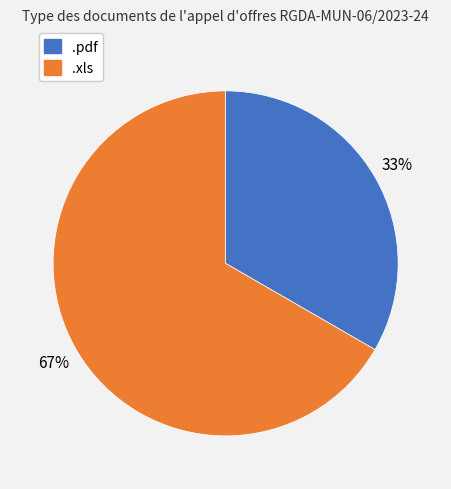

Combined, do .pdf and .xls account for over 50%?

Yes